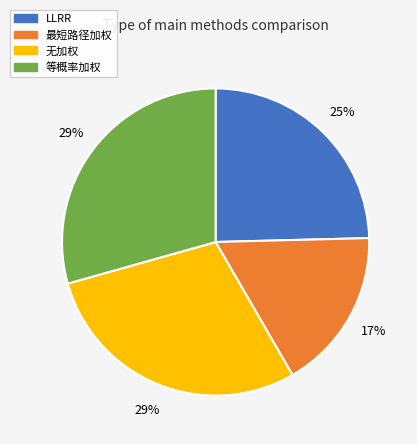

How many slices are in this pie chart?

4